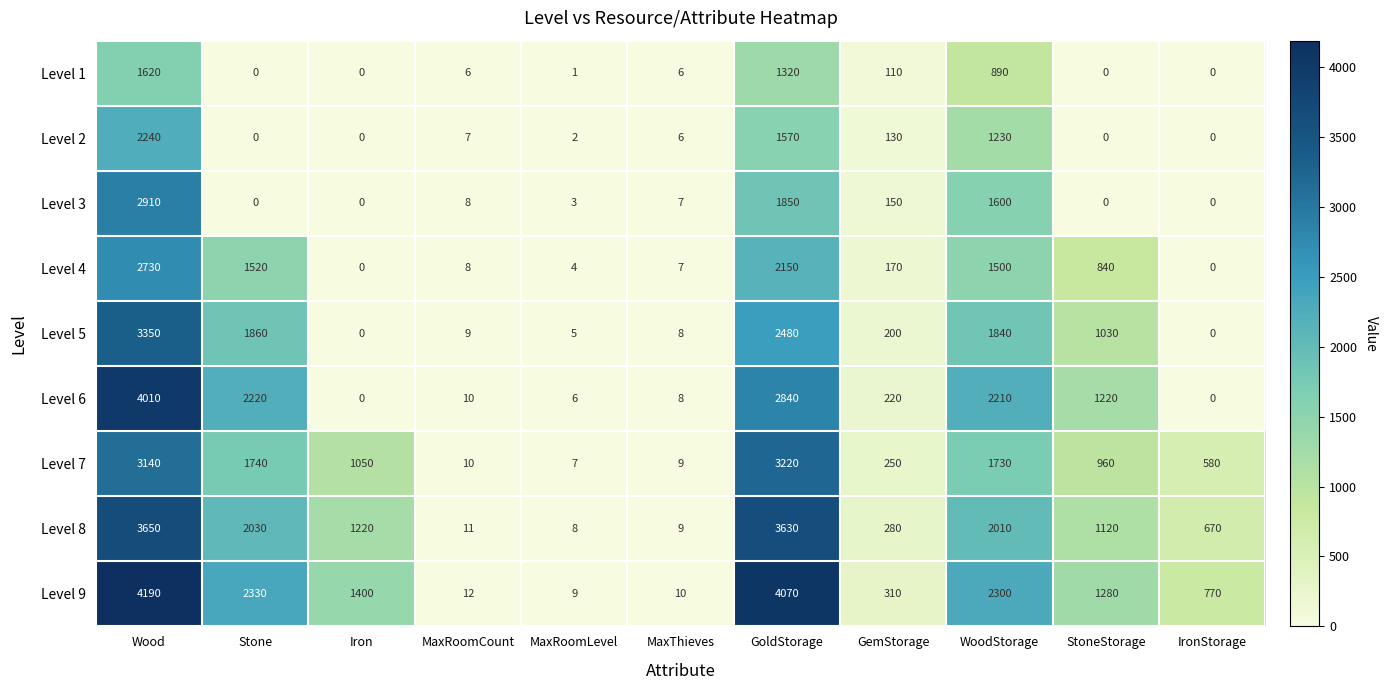

At which category is the sum across all series the highest?

Wood